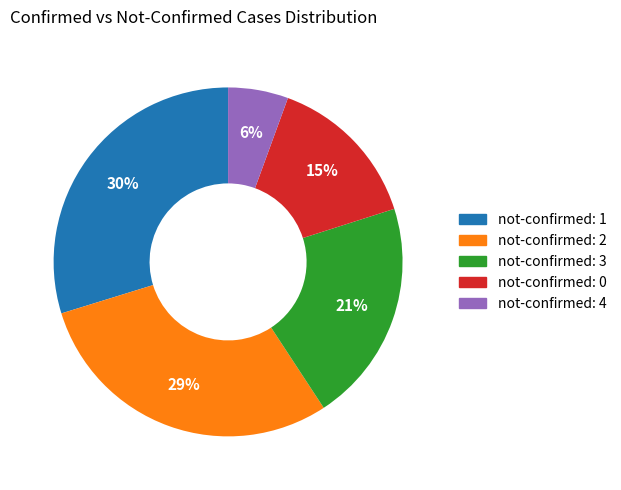

Does any single category account for the majority?

No